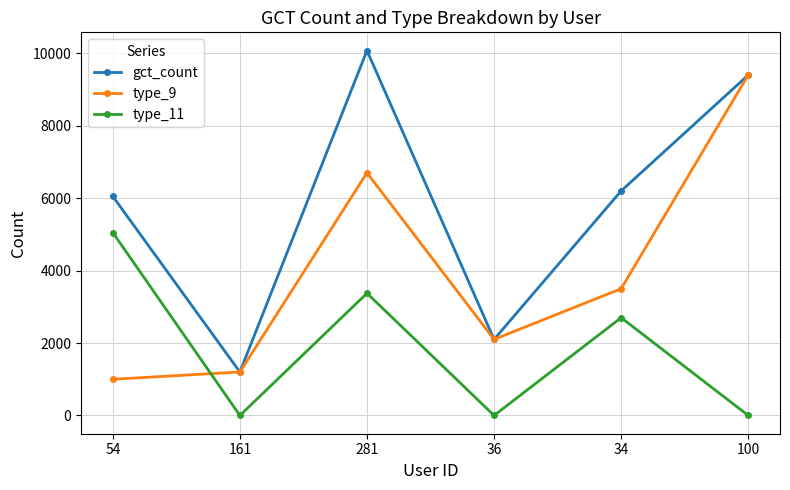

The type_11 series shows 5050 at 54. True or false?

True